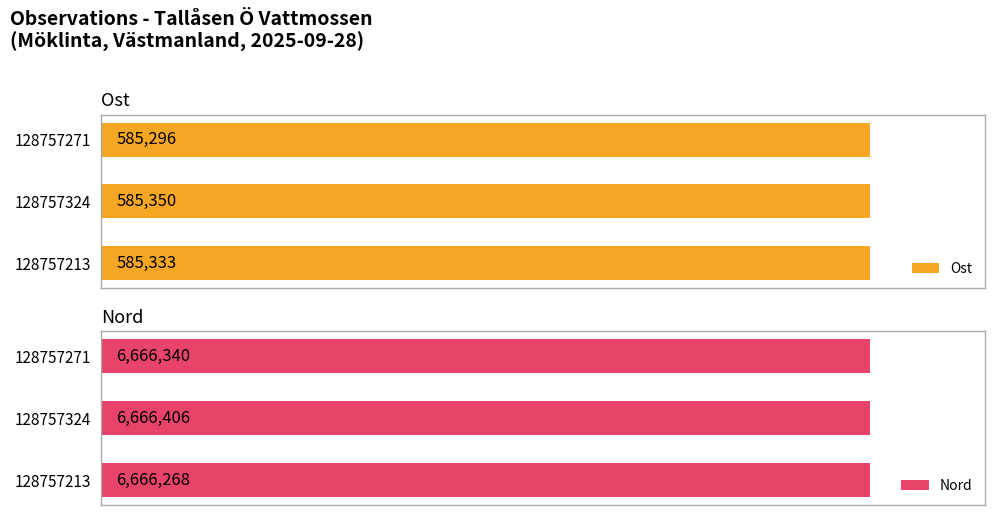

List the labels in order of Ost value, smallest first.

128757271, 128757213, 128757324